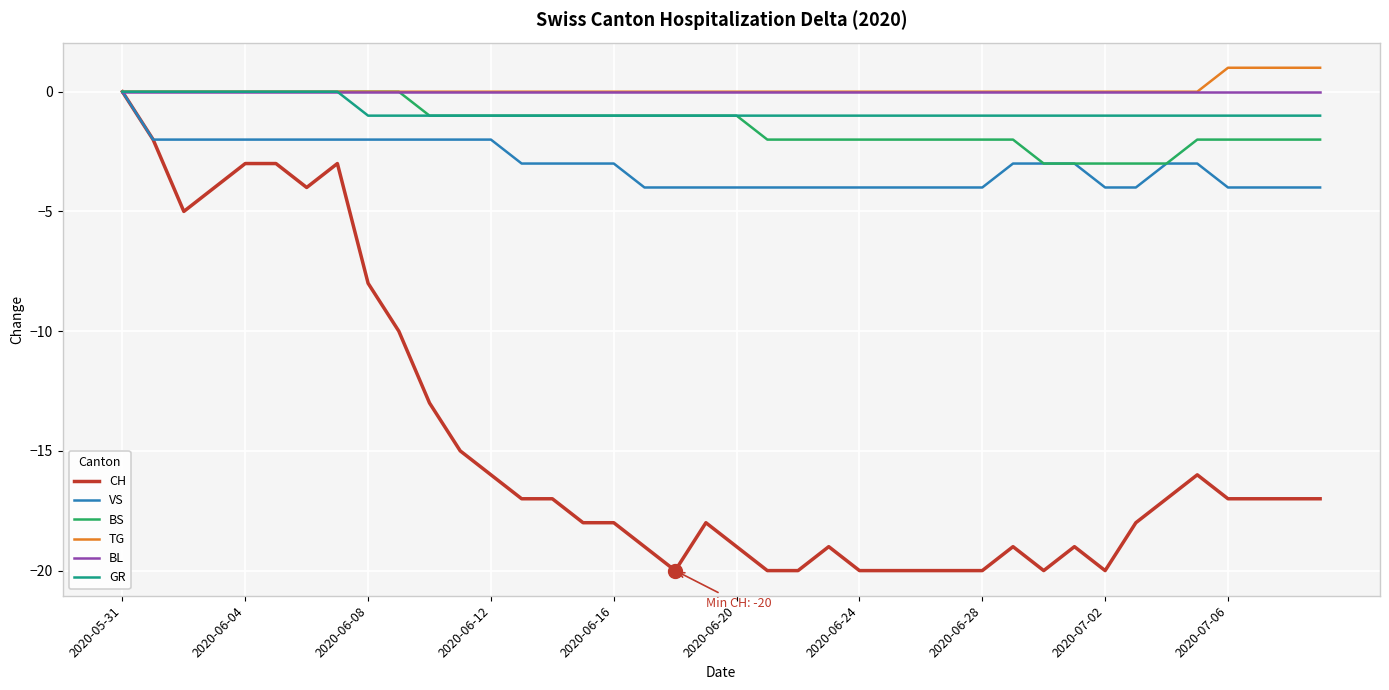

What is the lowest value of the BS series?

-3